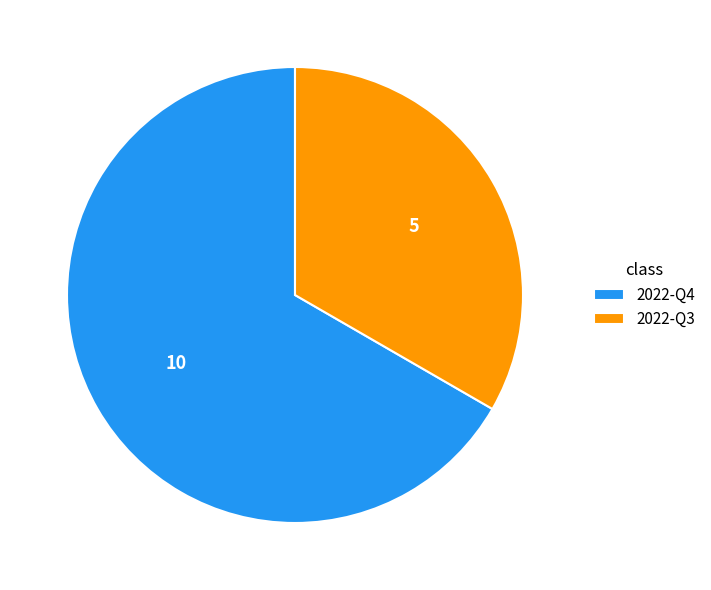

Is there any slice that represents more than half of the pie?

Yes